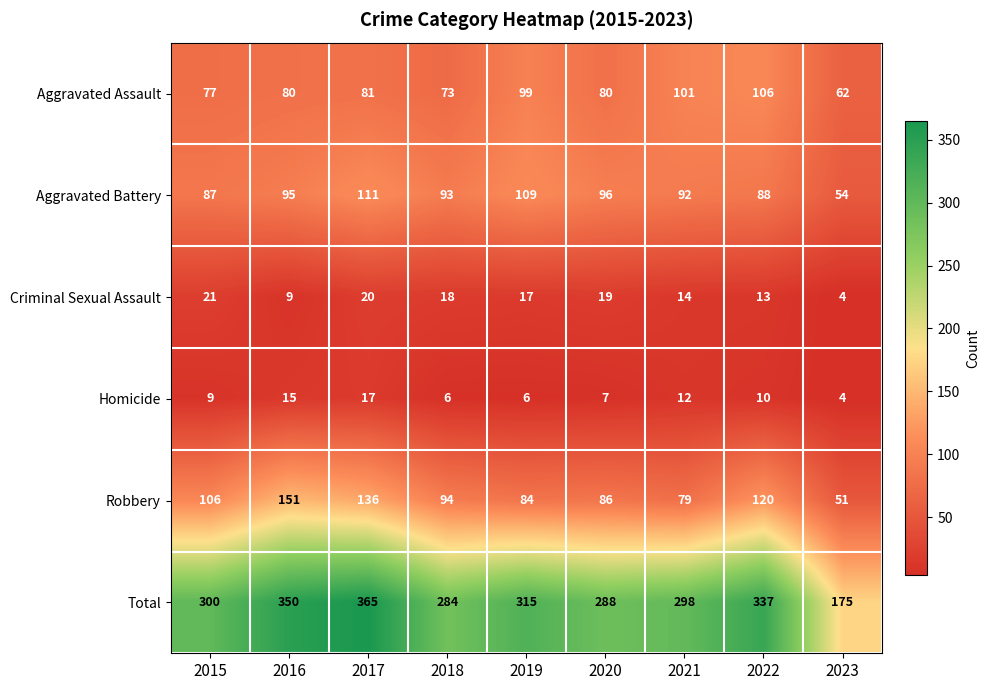

At 2018, list the series in order from largest to smallest.

Total, Robbery, Aggravated Battery, Aggravated Assault, Criminal Sexual Assault, Homicide